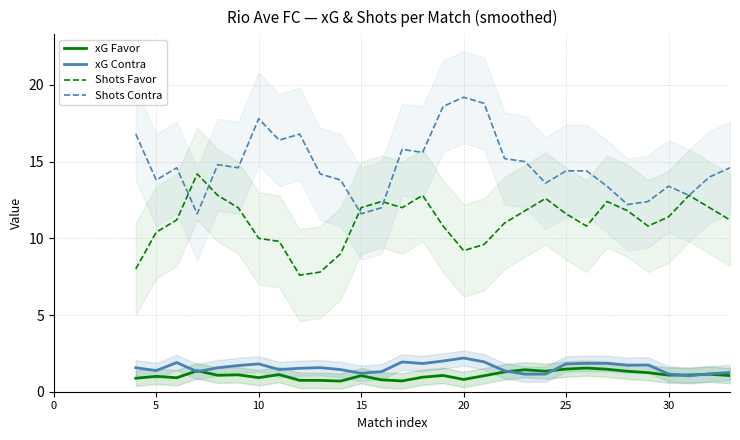

How many data points in Shots Favor are less than 10?

7